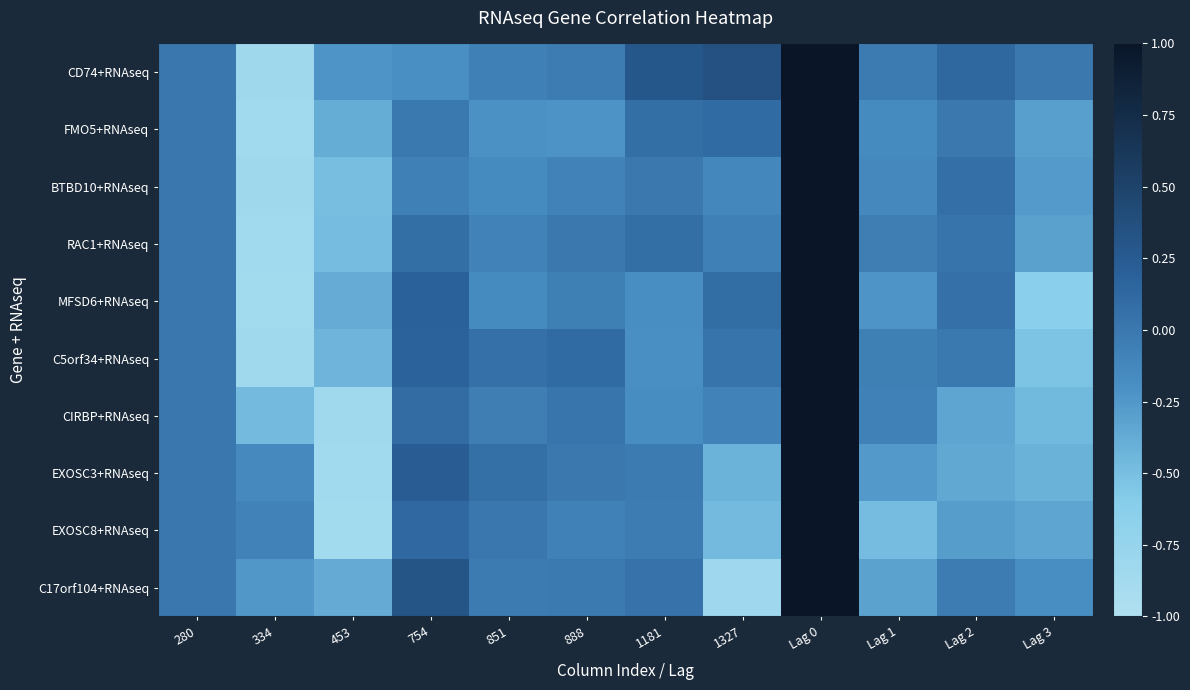

Reading left to right, what are all the values shown in this chart?

CD74+RNAseq: 280=0.0	334=-0.8	453=-0.2	754=-0.2	851=-0.1	888=-0.0	1181=0.3	1327=0.3	Lag 0=1.0	Lag 1=-0.0	Lag 2=0.1	Lag 3=-0.0
FMO5+RNAseq: 280=0.0	334=-0.9	453=-0.4	754=-0.0	851=-0.2	888=-0.2	1181=0.1	1327=0.1	Lag 0=1.0	Lag 1=-0.2	Lag 2=-0.0	Lag 3=-0.3
BTBD10+RNAseq: 280=0.0	334=-0.8	453=-0.5	754=-0.1	851=-0.2	888=-0.1	1181=-0.0	1327=-0.1	Lag 0=1.0	Lag 1=-0.1	Lag 2=0.1	Lag 3=-0.3
RAC1+RNAseq: 280=0.0	334=-0.9	453=-0.5	754=0.1	851=-0.1	888=-0.0	1181=0.1	1327=-0.1	Lag 0=1.0	Lag 1=-0.0	Lag 2=0.0	Lag 3=-0.3
MFSD6+RNAseq: 280=0.0	334=-0.9	453=-0.4	754=0.2	851=-0.2	888=-0.1	1181=-0.2	1327=0.1	Lag 0=1.0	Lag 1=-0.2	Lag 2=0.1	Lag 3=-0.6
C5orf34+RNAseq: 280=0.0	334=-0.9	453=-0.4	754=0.2	851=0.1	888=0.1	1181=-0.2	1327=0.0	Lag 0=1.0	Lag 1=-0.1	Lag 2=-0.0	Lag 3=-0.5
CIRBP+RNAseq: 280=0.0	334=-0.5	453=-0.9	754=0.1	851=-0.0	888=0.0	1181=-0.2	1327=-0.1	Lag 0=1.0	Lag 1=-0.1	Lag 2=-0.3	Lag 3=-0.5
EXOSC3+RNAseq: 280=0.0	334=-0.1	453=-0.9	754=0.2	851=0.1	888=-0.0	1181=-0.0	1327=-0.4	Lag 0=1.0	Lag 1=-0.3	Lag 2=-0.4	Lag 3=-0.4
EXOSC8+RNAseq: 280=0.0	334=-0.1	453=-0.9	754=0.1	851=0.0	888=-0.1	1181=-0.0	1327=-0.5	Lag 0=1.0	Lag 1=-0.5	Lag 2=-0.3	Lag 3=-0.3
C17orf104+RNAseq: 280=0.0	334=-0.2	453=-0.4	754=0.3	851=-0.0	888=-0.0	1181=0.0	1327=-0.8	Lag 0=1.0	Lag 1=-0.3	Lag 2=-0.0	Lag 3=-0.2